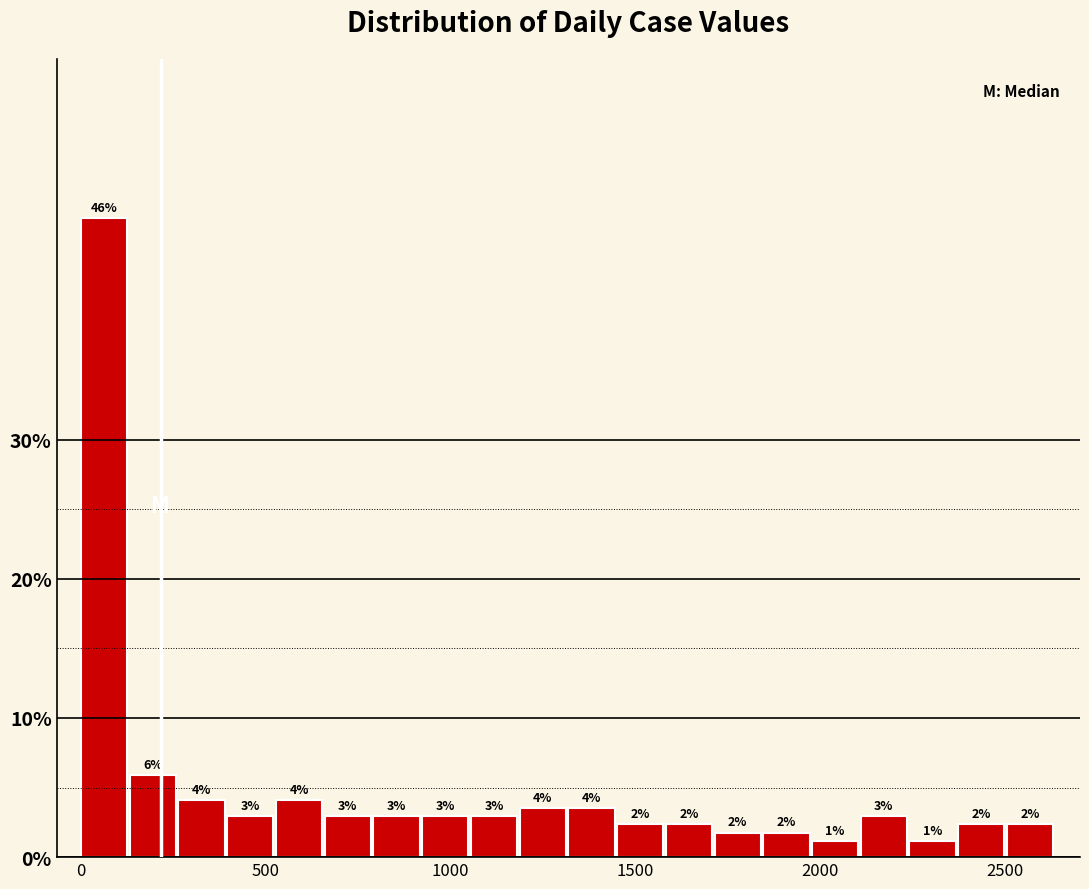

Read against the x-axis, roughly where is the centre of the tallest bar?

50